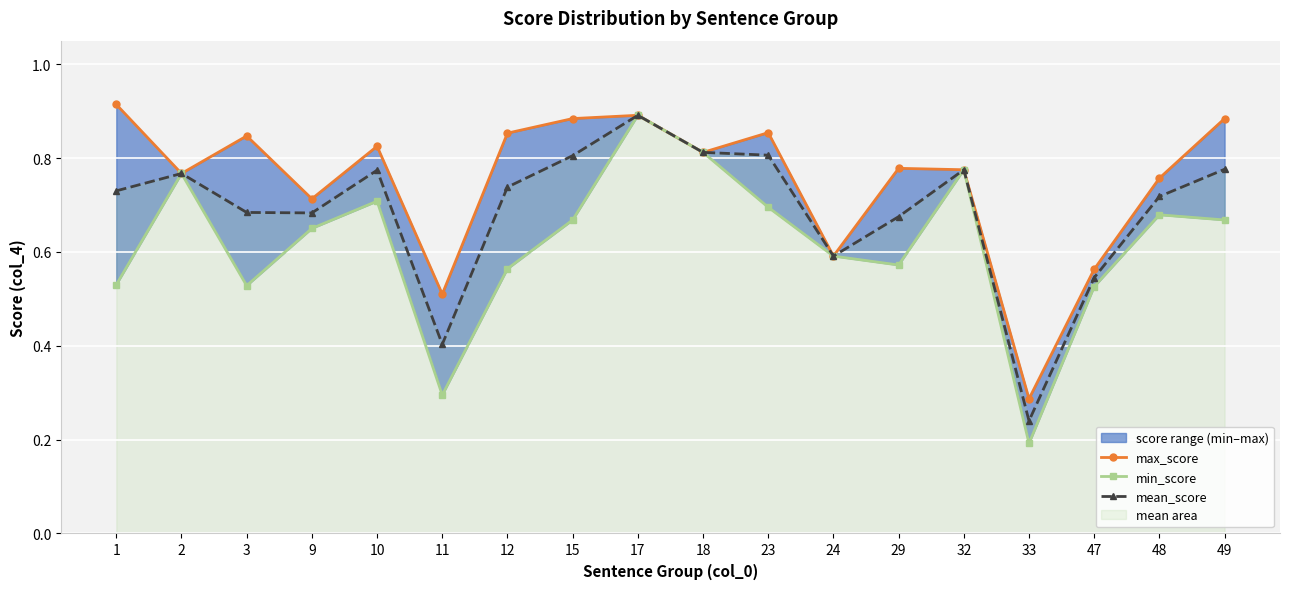

At which category does mean_score reach its first local valley?

9